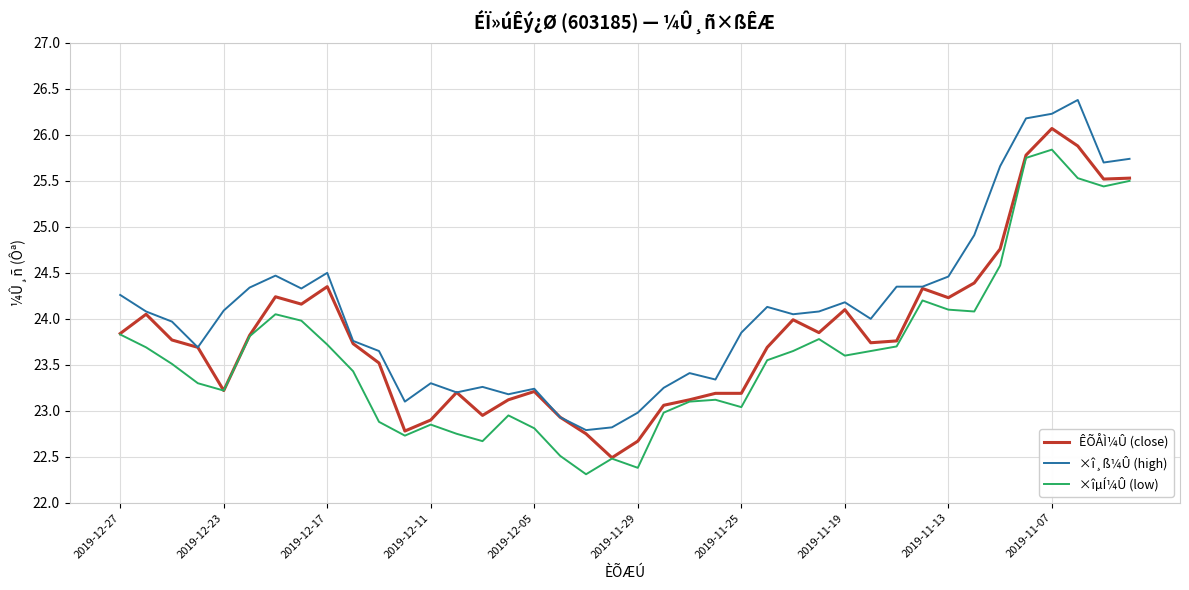

List the series in order of their peak value, highest first.

×î¸ß¼Û (high), ÊÕÅÌ¼Û (close), ×îµÍ¼Û (low)